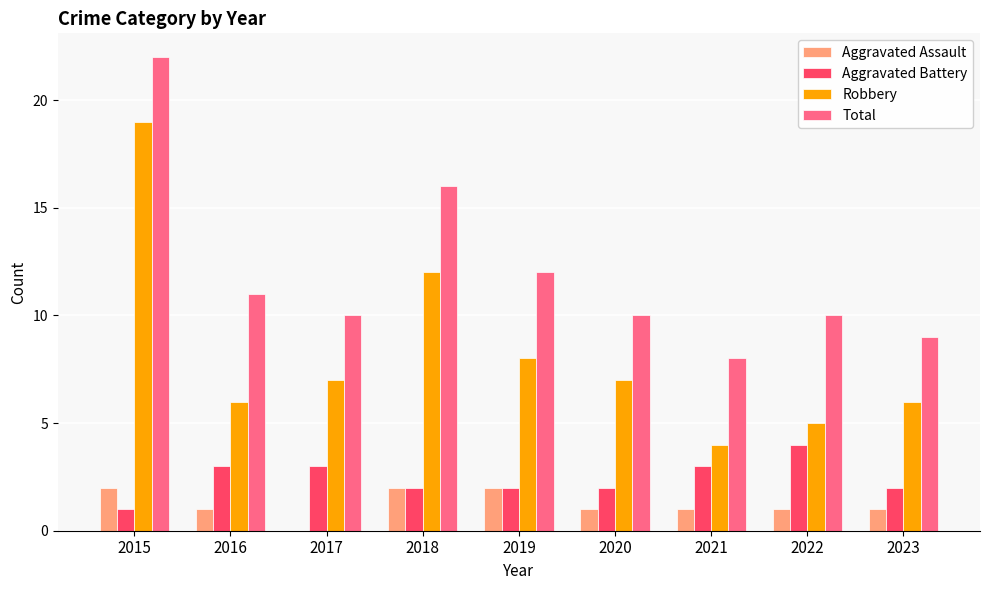

Reading left to right, extract all data points from this chart.

Aggravated Assault: 2	1	0	2	2	1	1	1	1
Aggravated Battery: 1	3	3	2	2	2	3	4	2
Robbery: 19	6	7	12	8	7	4	5	6
Total: 22	11	10	16	12	10	8	10	9